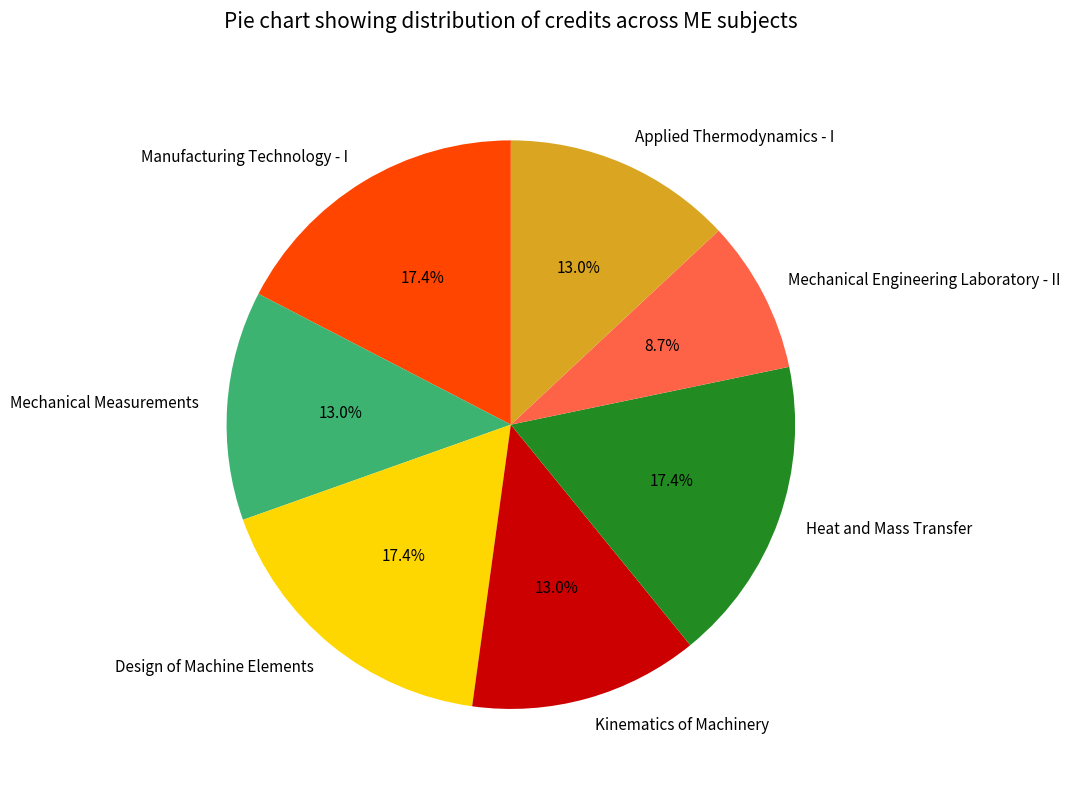

Is Kinematics of Machinery the majority of the pie?

No